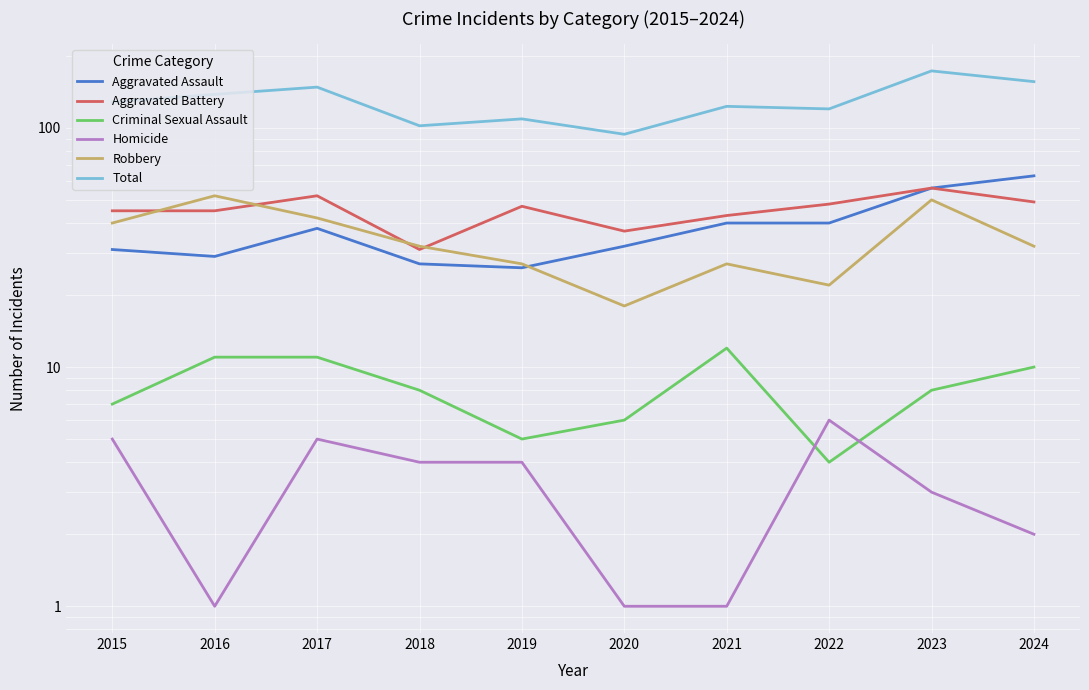

Where is the first local minimum for Total?

2018